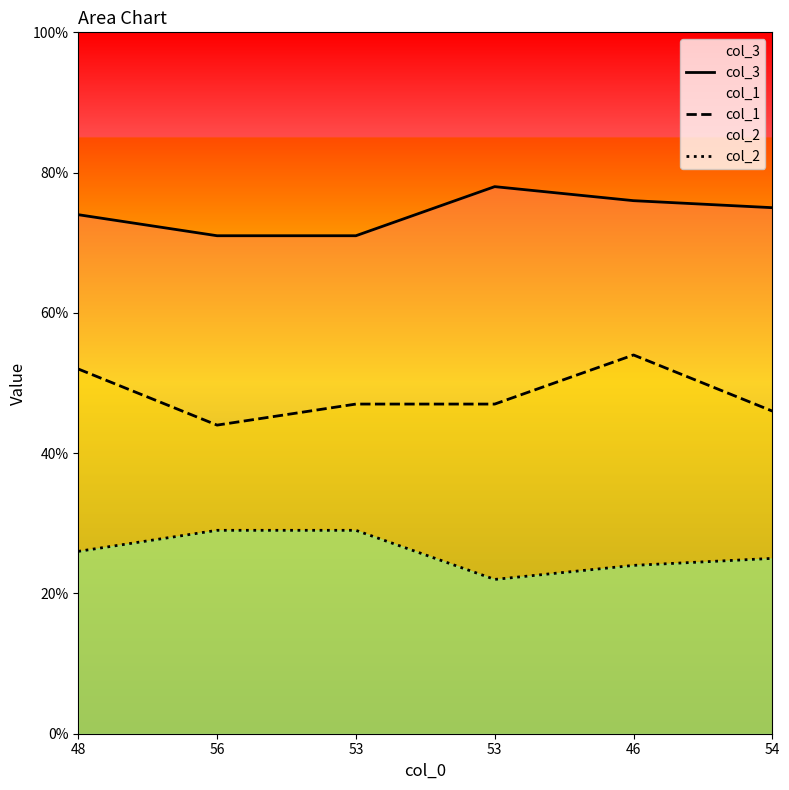

What is the value of the col_2 point at the 5th from the left?

24